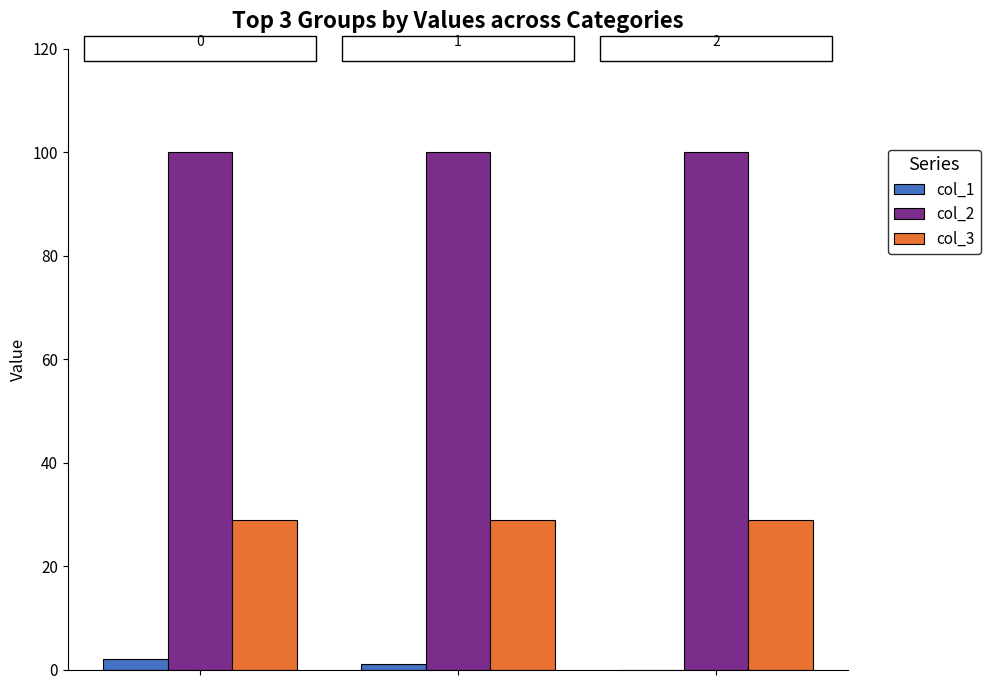

What is the greatest value displayed?

100